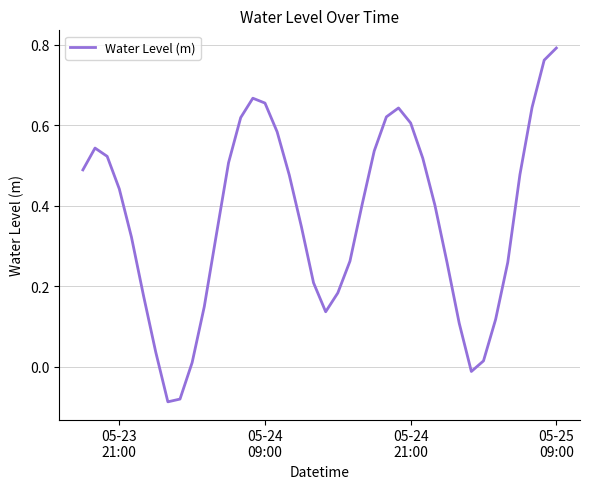

How many lines are shown in the chart?

1